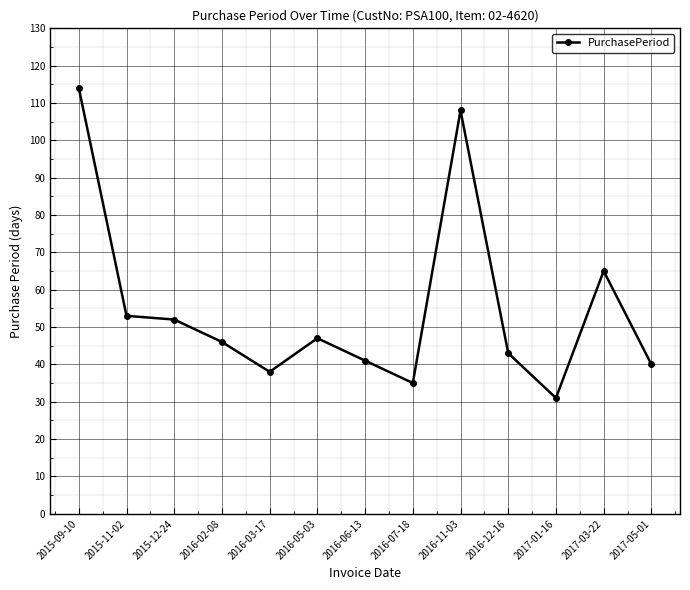

Count the number of categories in the chart.

13